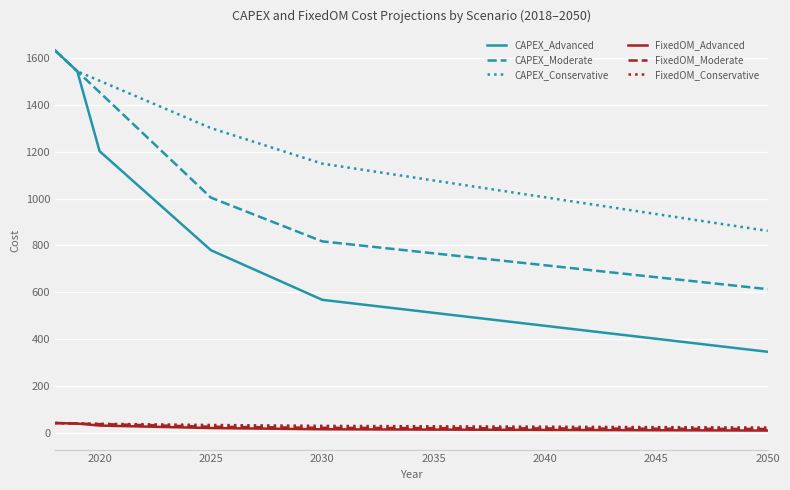

Which series has the largest total across all categories?

CAPEX_Conservative